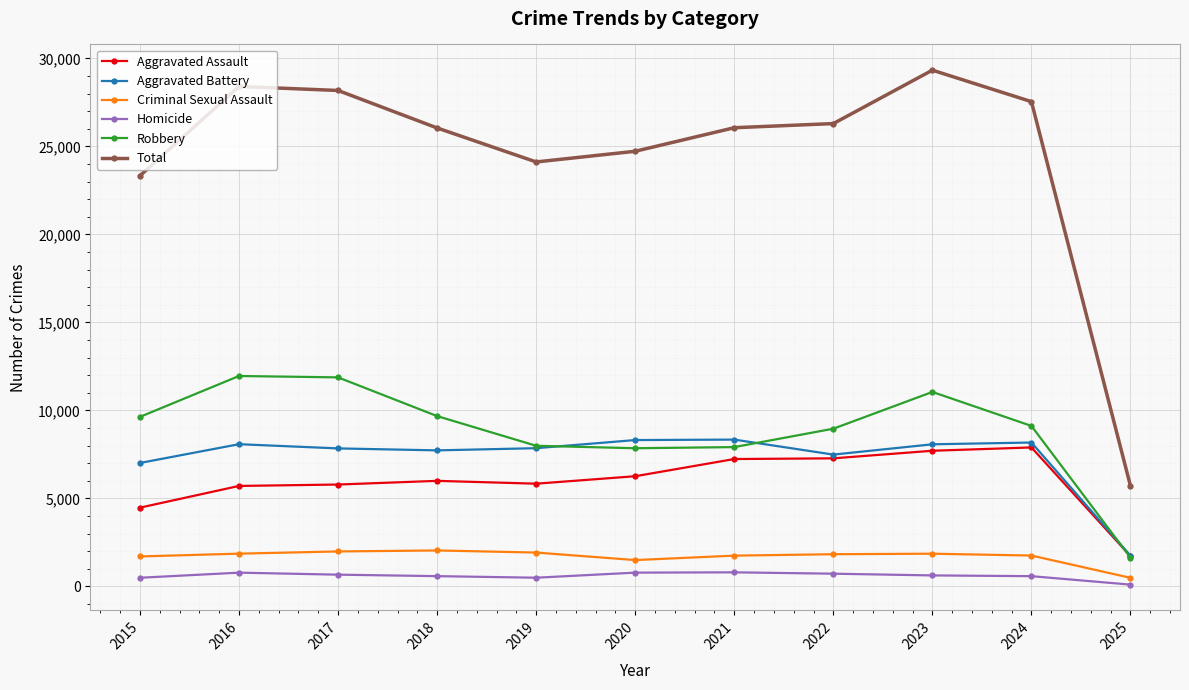

Rank the series at 2023 from highest to lowest value.

Total, Robbery, Aggravated Battery, Aggravated Assault, Criminal Sexual Assault, Homicide